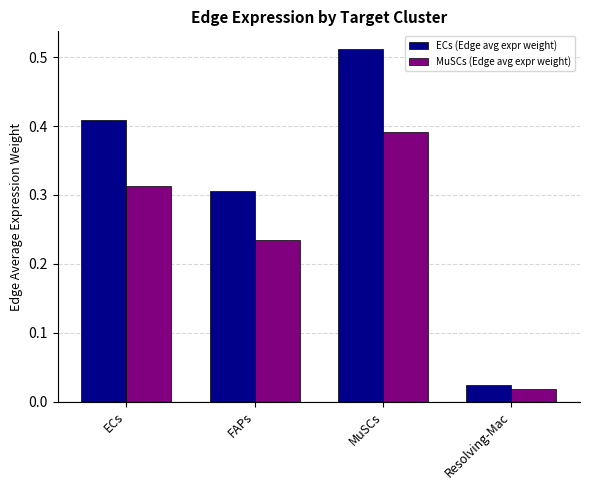

What is the sum of all ECs (Edge avg expr weight) values?

1.3